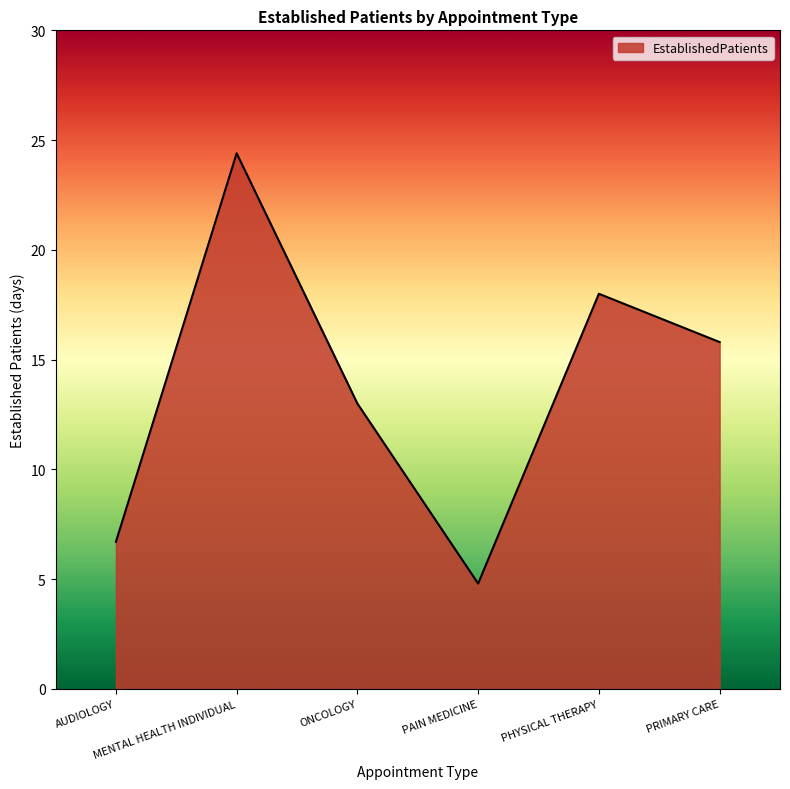

Read the value at PAIN MEDICINE.

4.8